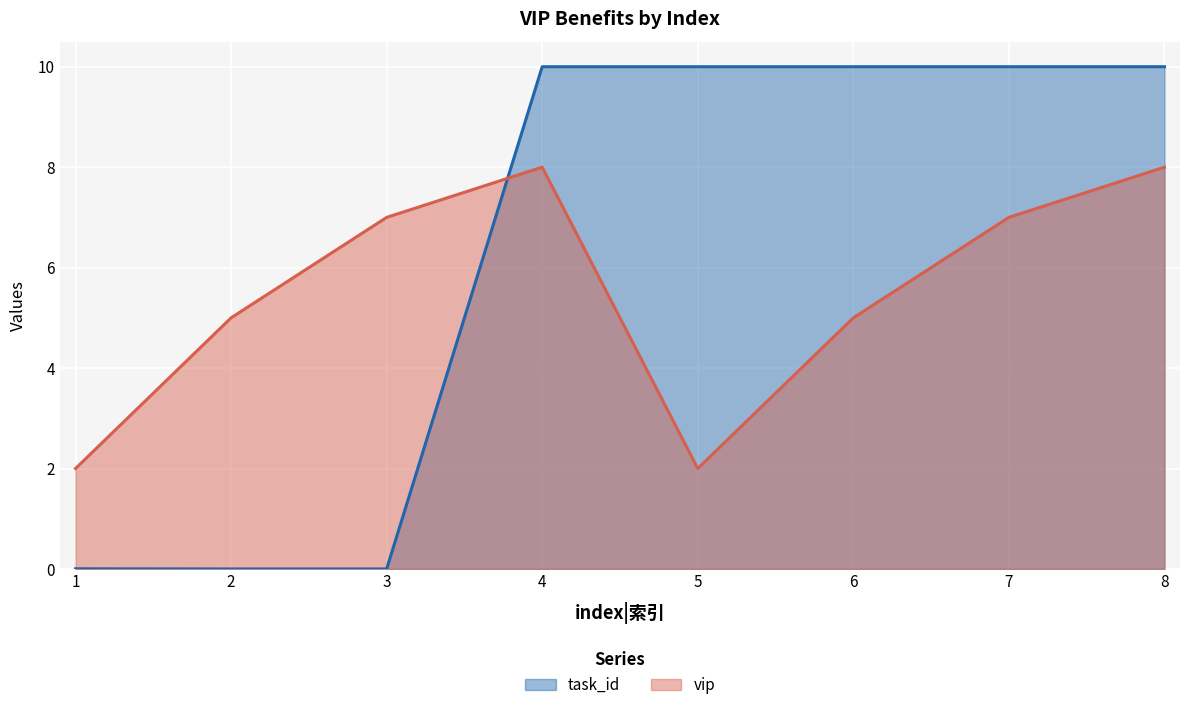

How many lines are shown in the chart?

2